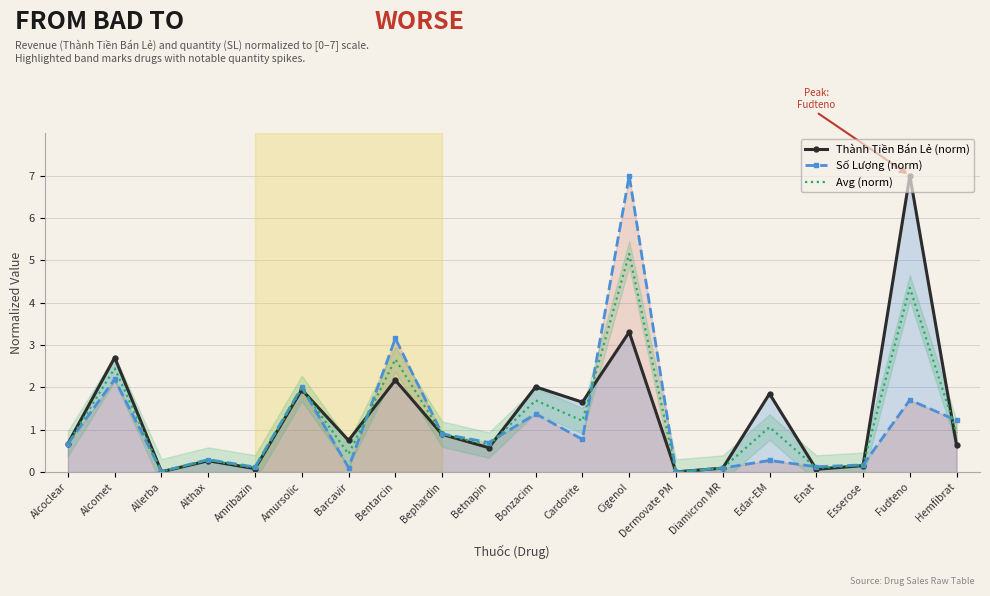

Reading left to right, list all the values displayed in this chart.

Thành Tiền Bán Lẻ (norm): 0.7	2.7	0.0	0.3	0.1	1.9	0.7	2.2	0.9	0.6	2.0	1.7	3.3	0.0	0.1	1.8	0.1	0.2	7.0	0.6
Số Lượng (norm): 0.7	2.2	0.0	0.3	0.1	2.0	0.1	3.2	0.9	0.7	1.4	0.8	7.0	0.0	0.1	0.3	0.1	0.2	1.7	1.2
Avg (norm): 0.7	2.4	0.0	0.3	0.1	2.0	0.4	2.7	0.9	0.6	1.7	1.2	5.2	0.0	0.1	1.1	0.1	0.2	4.4	0.9